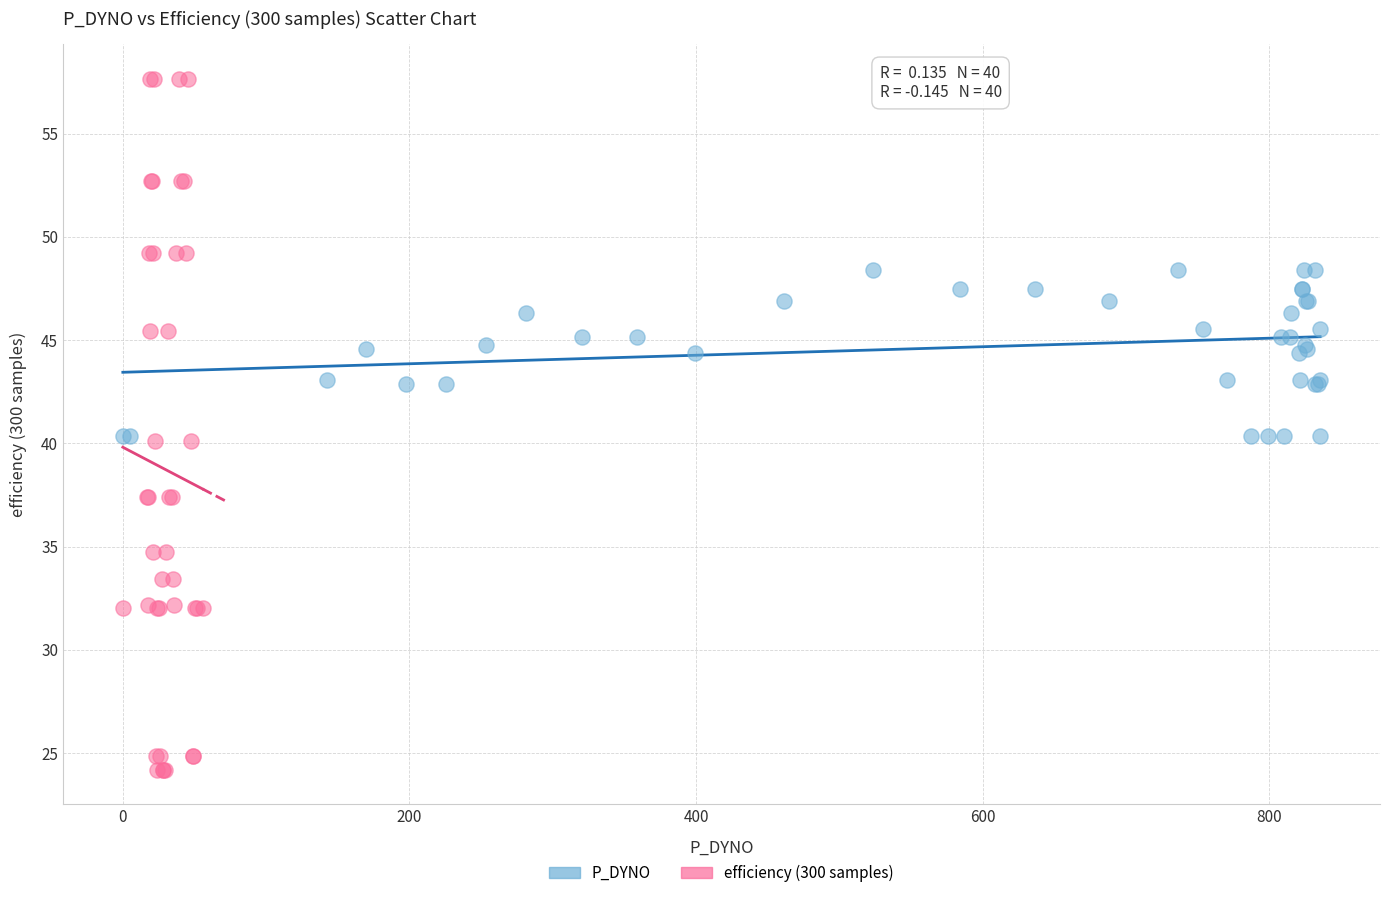

Which series reaches the minimum Y coordinate?

efficiency (300 samples)